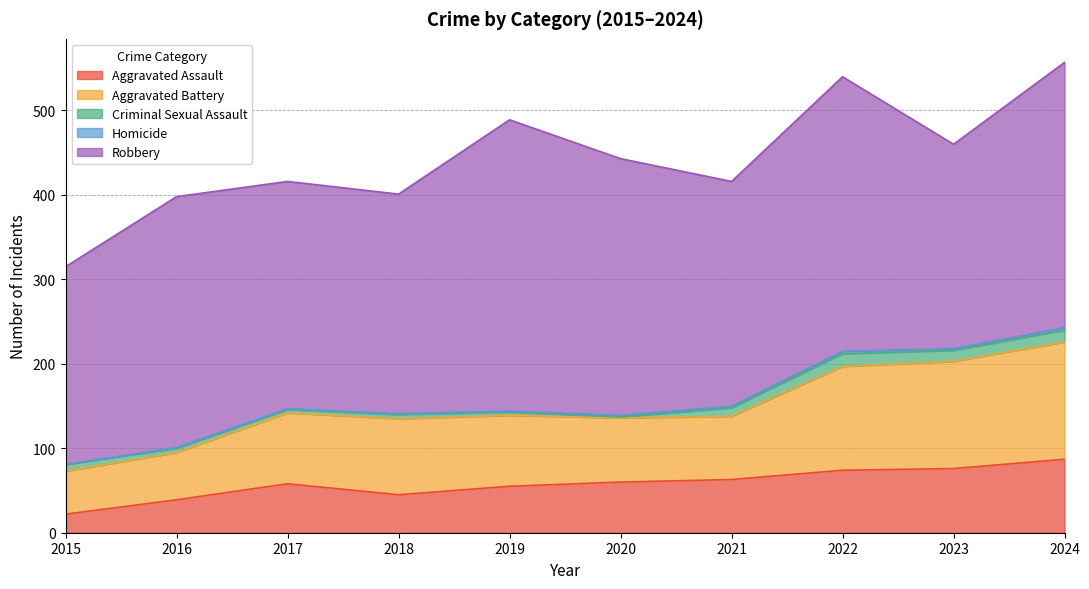

How many lines are shown in the chart?

5